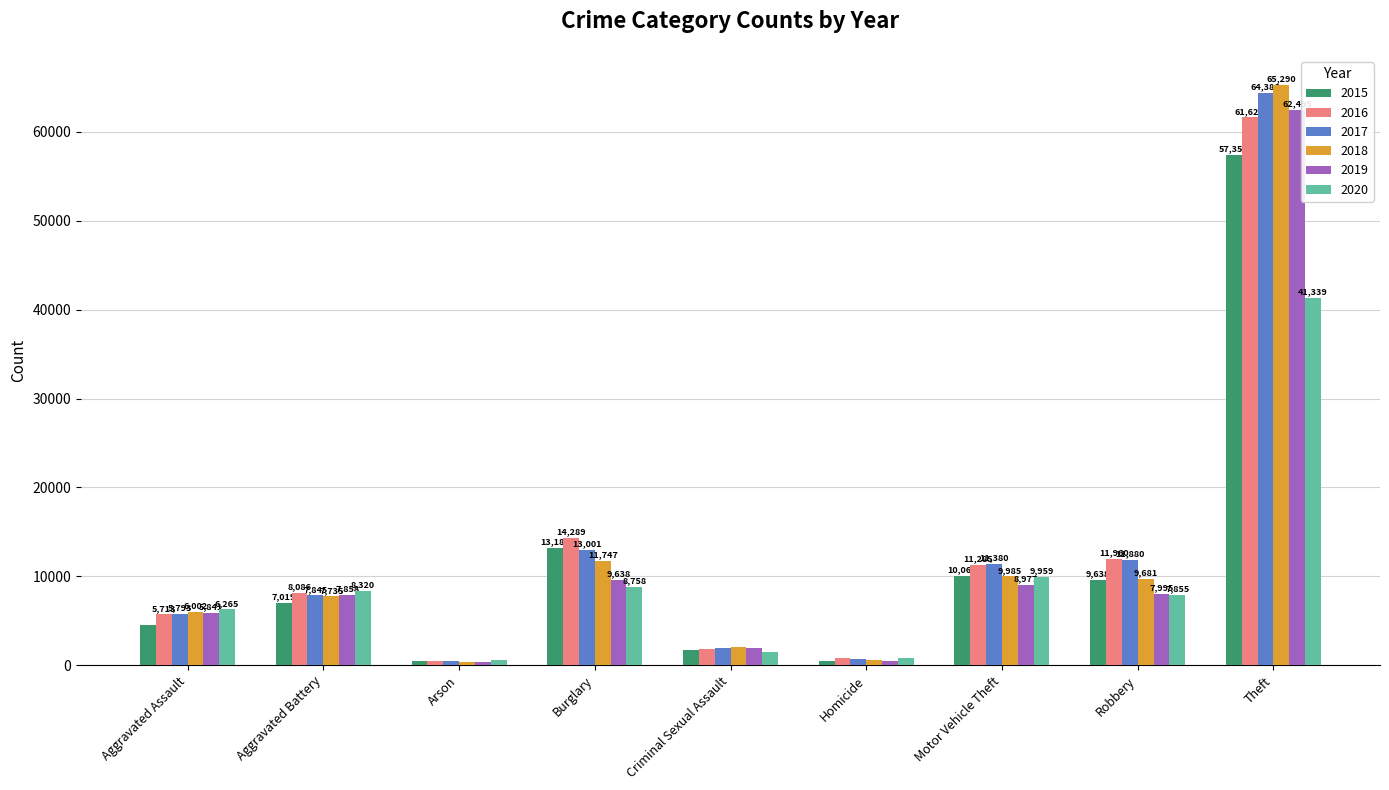

At which category is the sum across all series the highest?

Theft